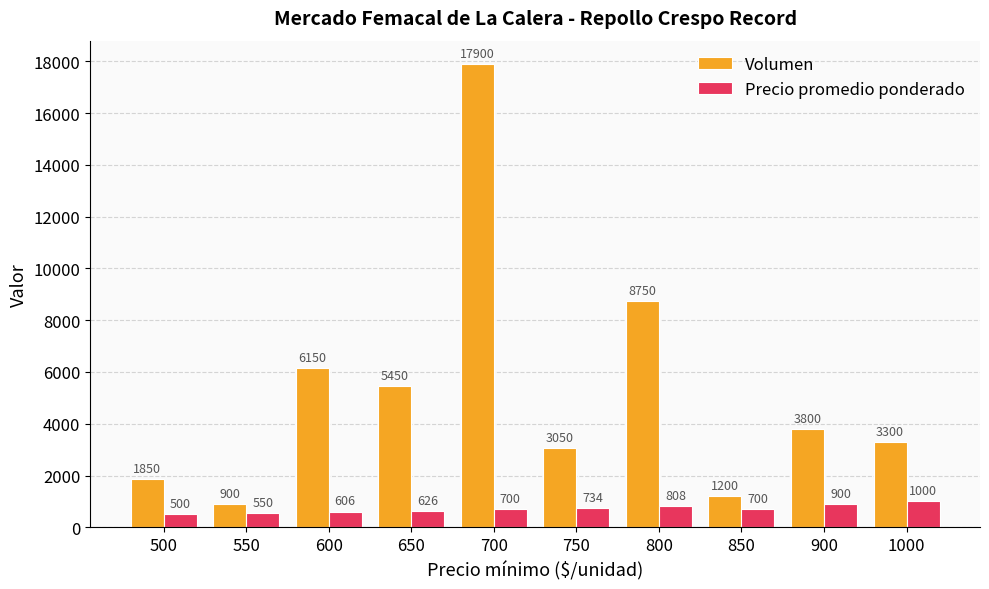

How many values in the Volumen series are below 3800?

5